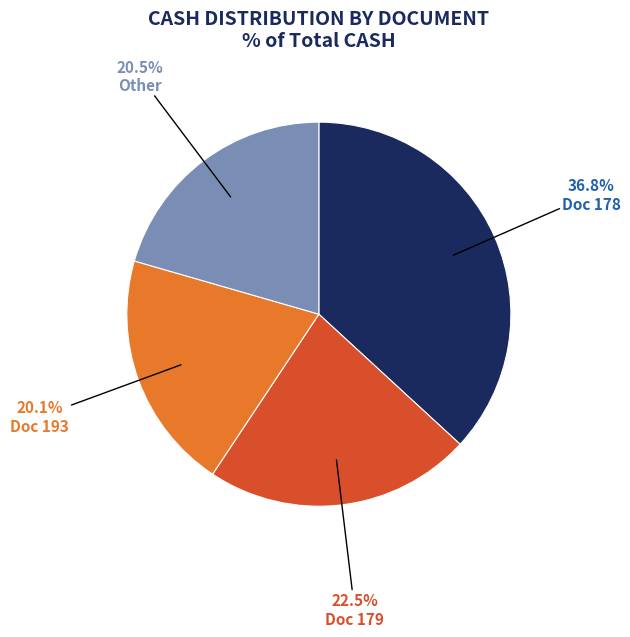

Between Doc 179 and Other, which is larger?

Doc 179